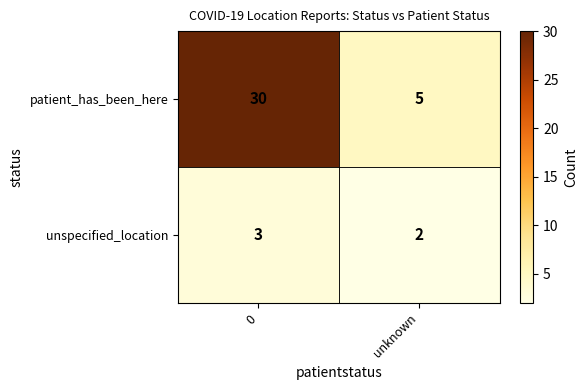

Read the patient_has_been_here value at 0.

30